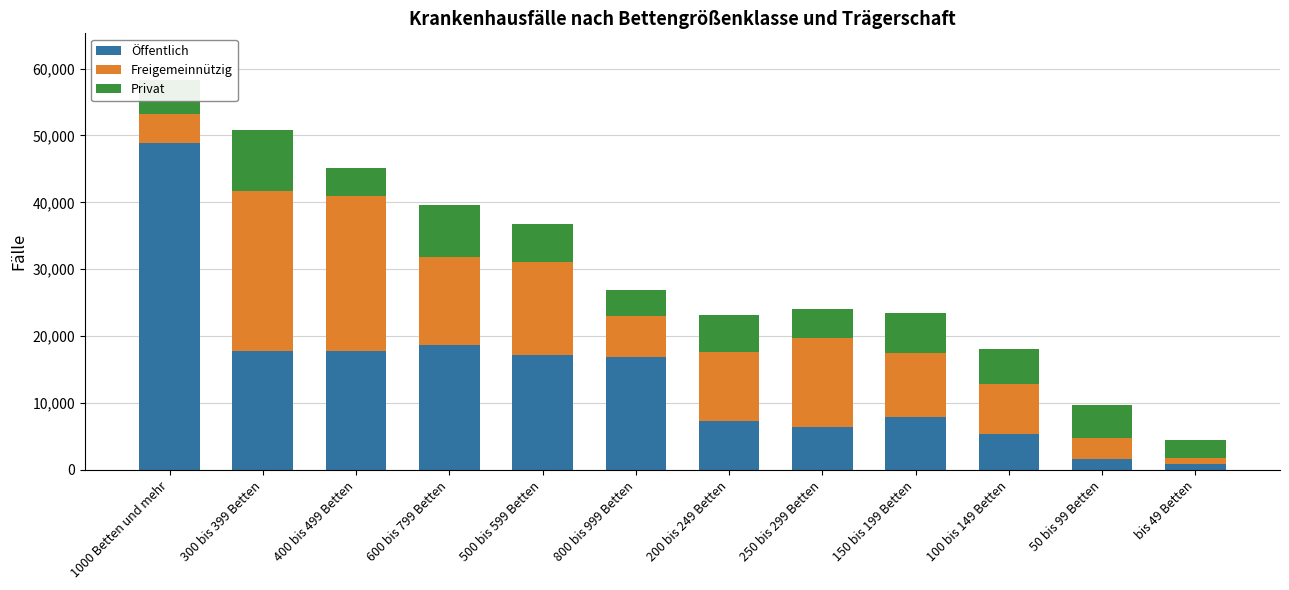

Does the chart contain stacked bars?

Yes